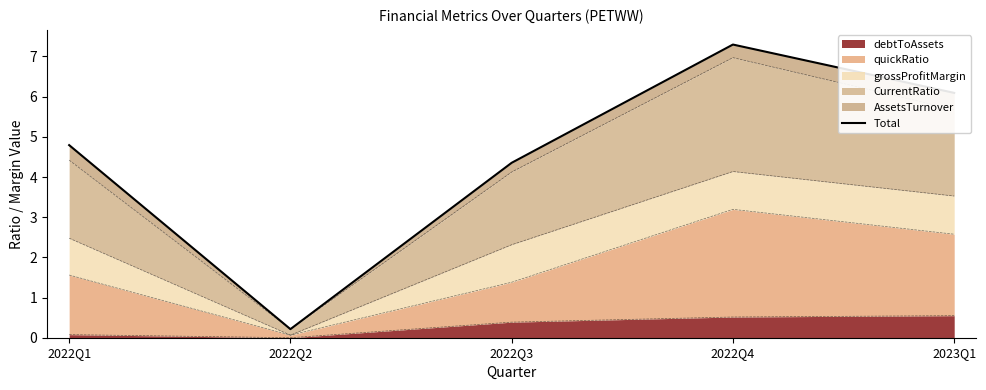

What position from the left is 2022Q2?

2